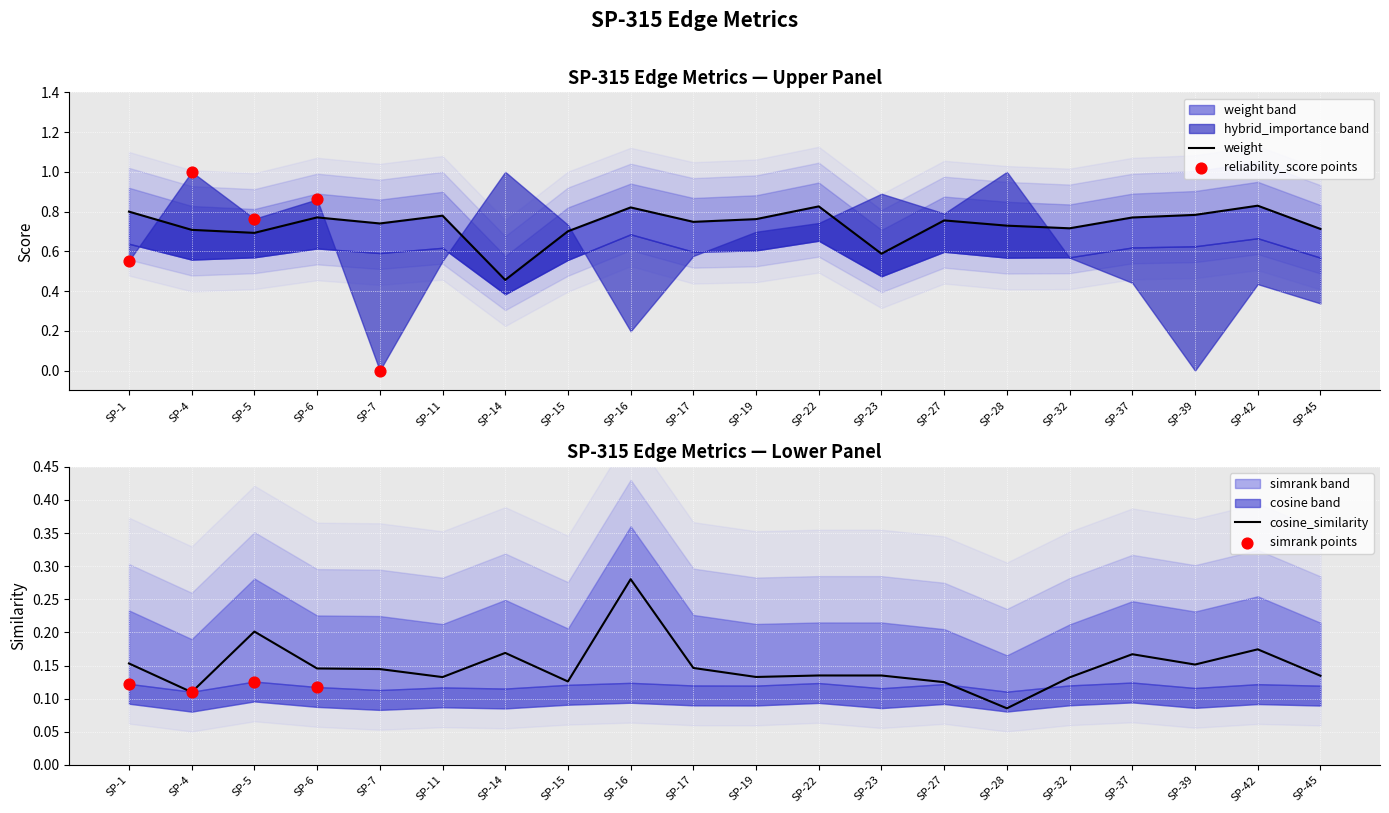

Is the value of reliability_score at SP-23 greater than the value of hybrid_importance at SP-22?

Yes